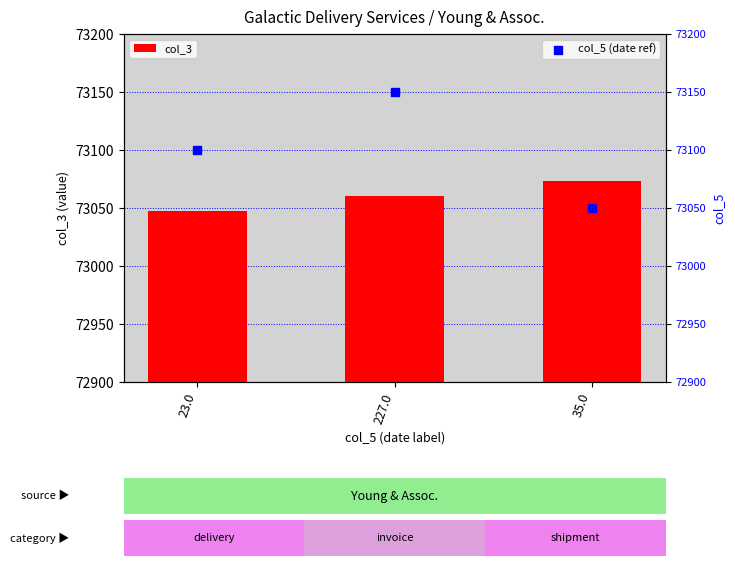

Which series has the largest Y range (max minus min)?

col_5 (date ref)